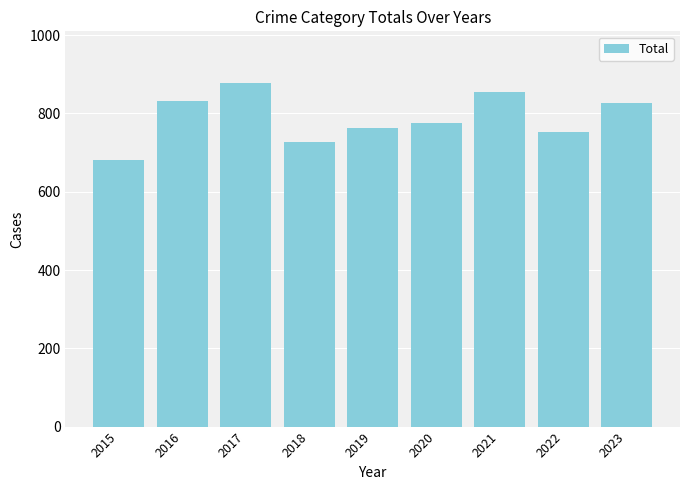

What is the approximate value at 2015?

680